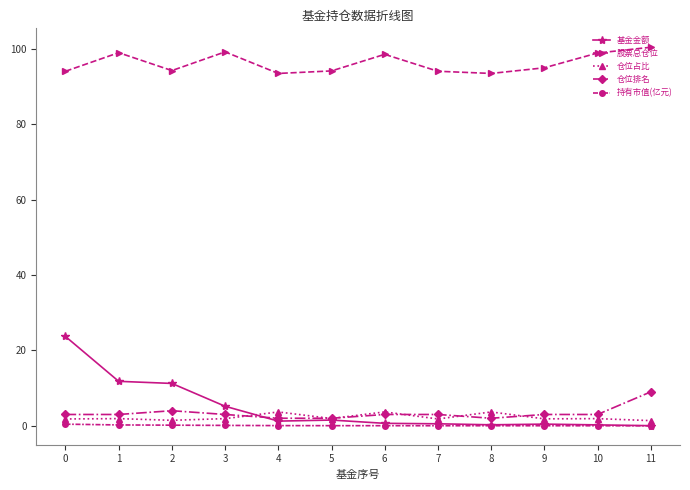

The 股票总仓位 series shows 133.8 at 0. True or false?

False